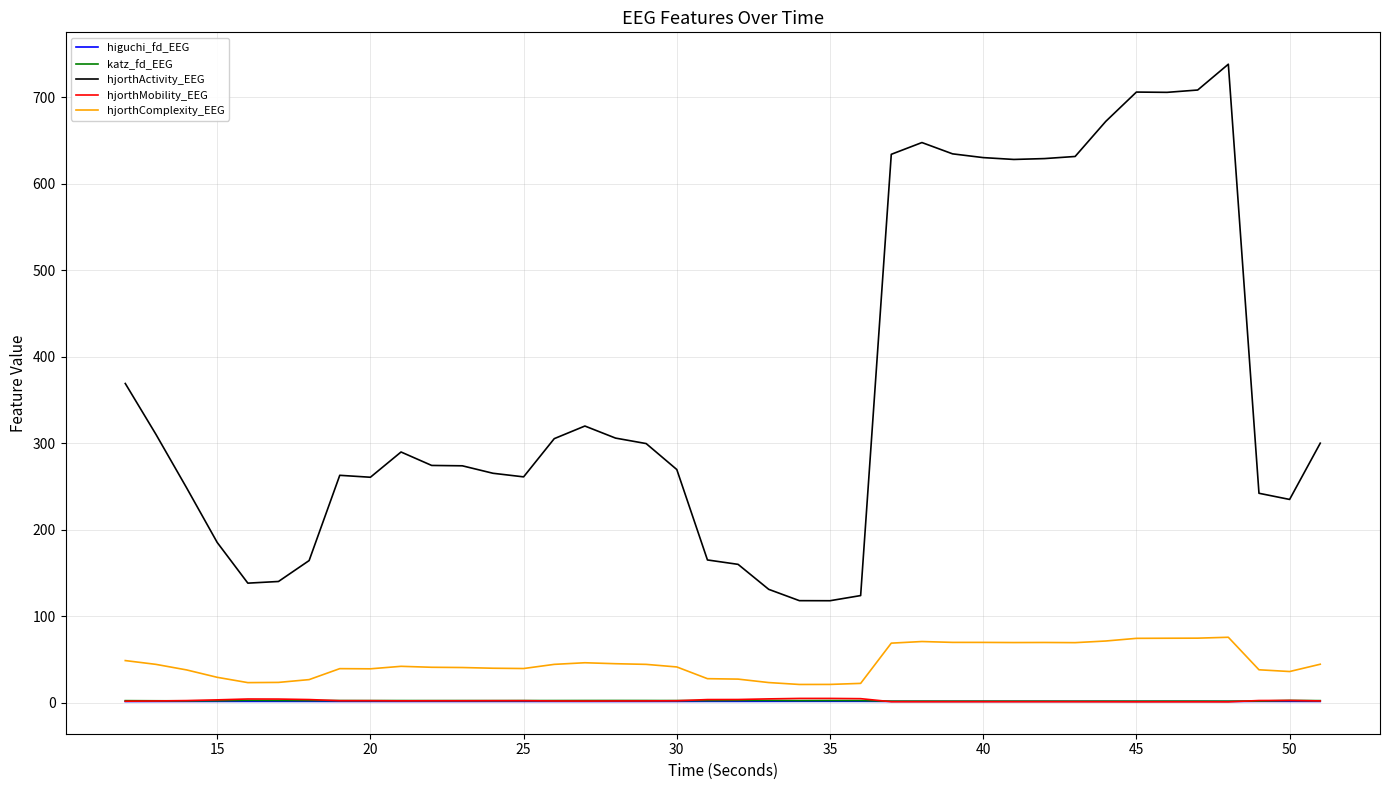

True or false: hjorthActivity_EEG and higuchi_fd_EEG cross at least once.

False